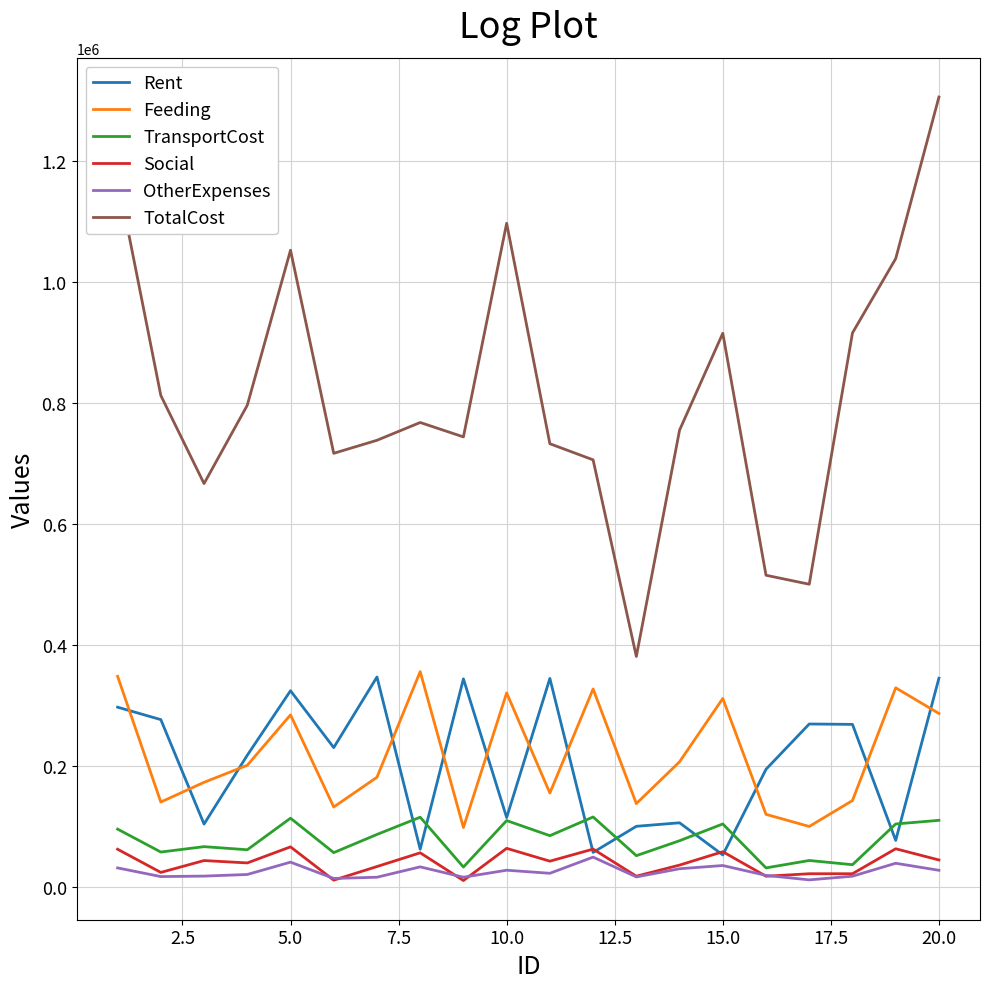

True or false: TransportCost and Rent cross at least once.

True